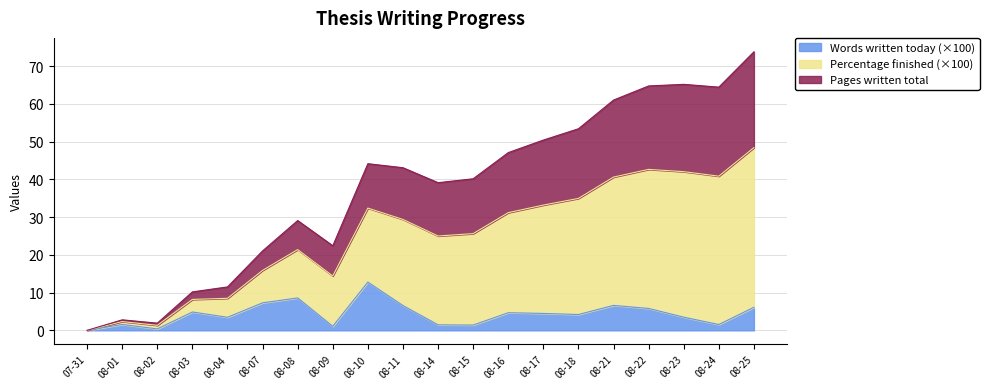

At which category is the sum across all series the highest?

08-25